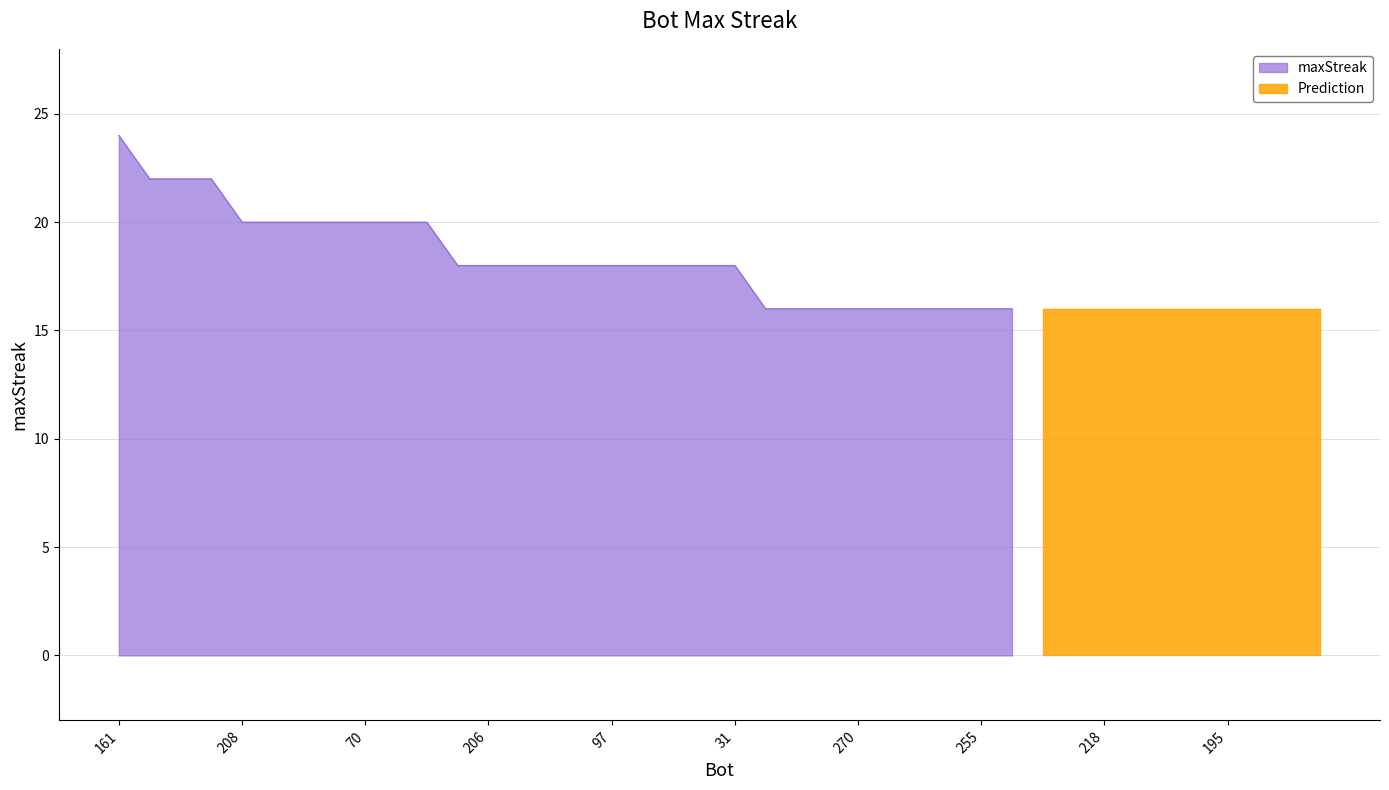

Reading left to right, list all the values displayed in this chart.

161=24	181=22	154=22	63=22	208=20	180=20	167=20	148=20	70=20	2=20	0=20	241=18	206=18	173=18	159=18	114=18	97=18	91=18	40=18	34=18	31=18	299=16	296=16	277=16	270=16	267=16	266=16	261=16	255=16	243=16	227=16	225=16	218=16	215=16	210=16	199=16	195=16	183=16	152=16	136=16